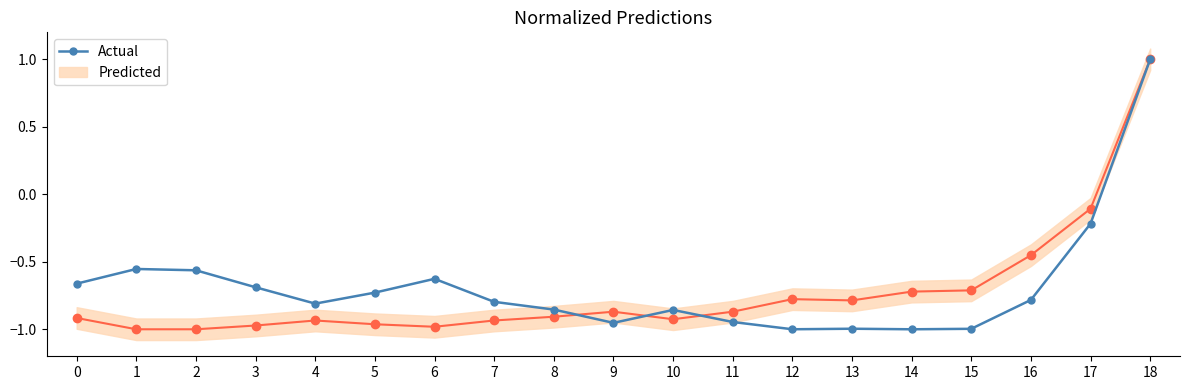

Where does the data first go above 0?

18